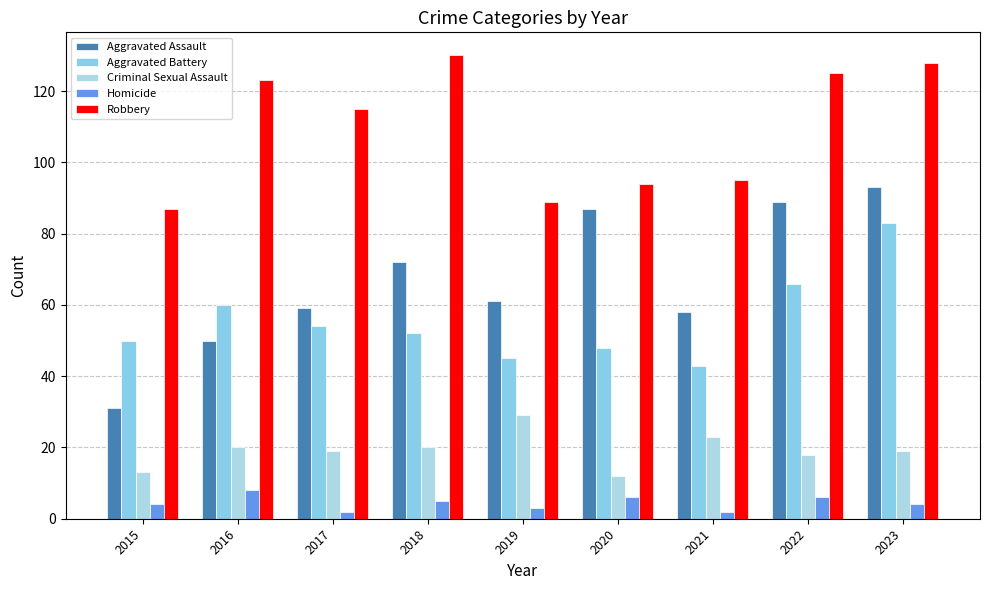

At which category is the sum across all series the highest?

2023